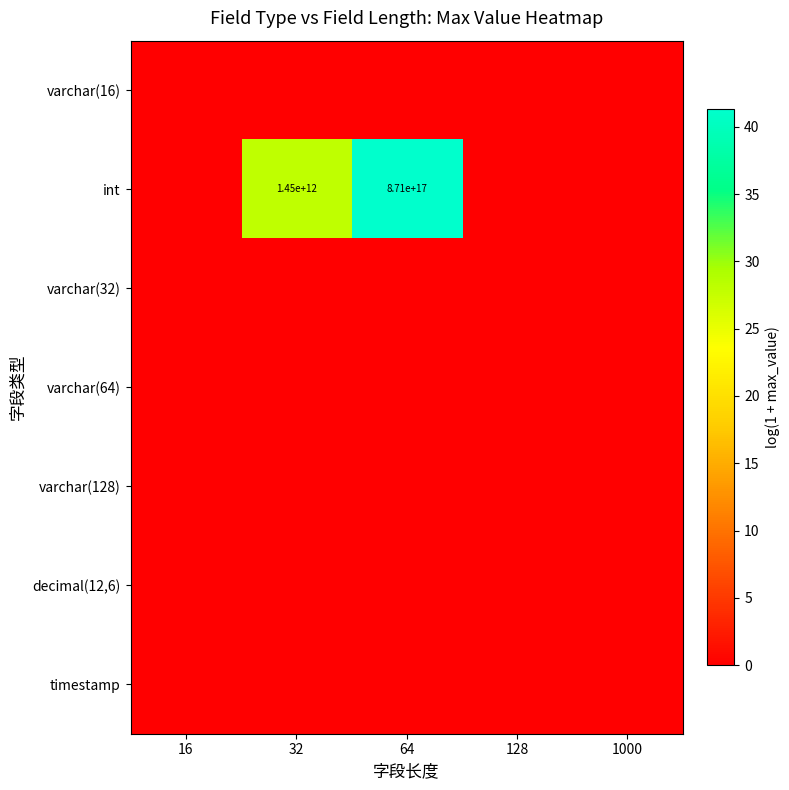

Is the value of varchar(64) at 64 greater than the value of varchar(128) at 1000?

No